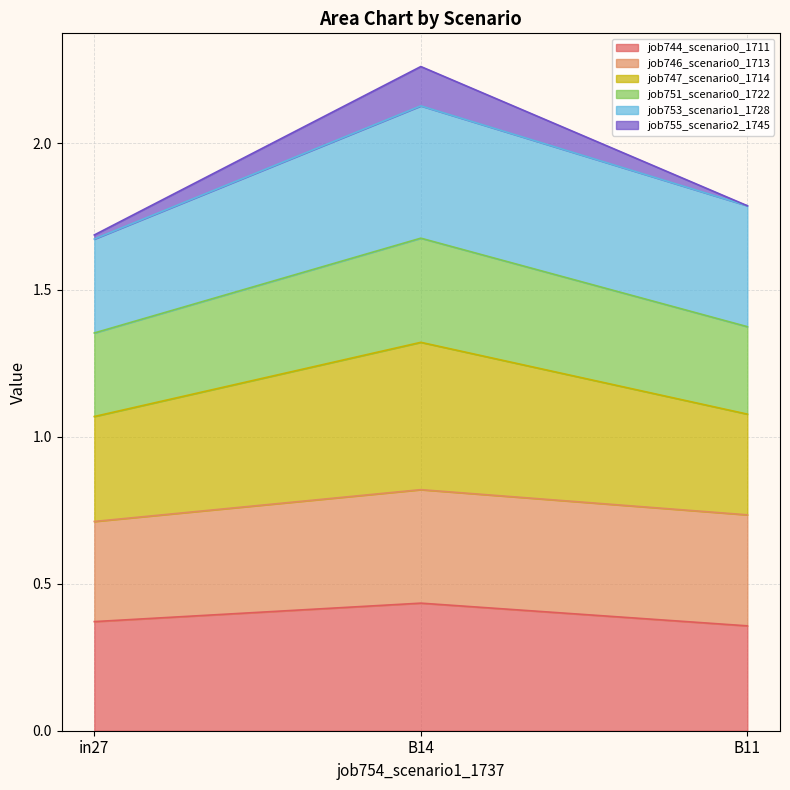

What is the label of the 2nd point from the left?

B14